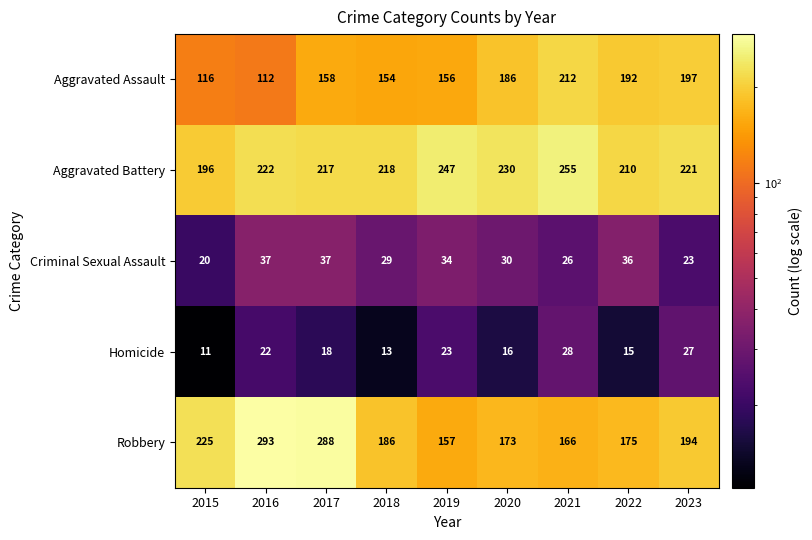

At 2020, list the series in order from smallest to largest.

Homicide, Criminal Sexual Assault, Robbery, Aggravated Assault, Aggravated Battery